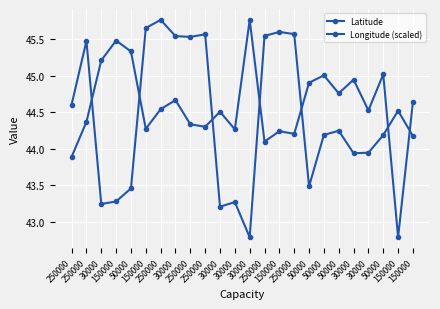

How many lines are shown in the chart?

2